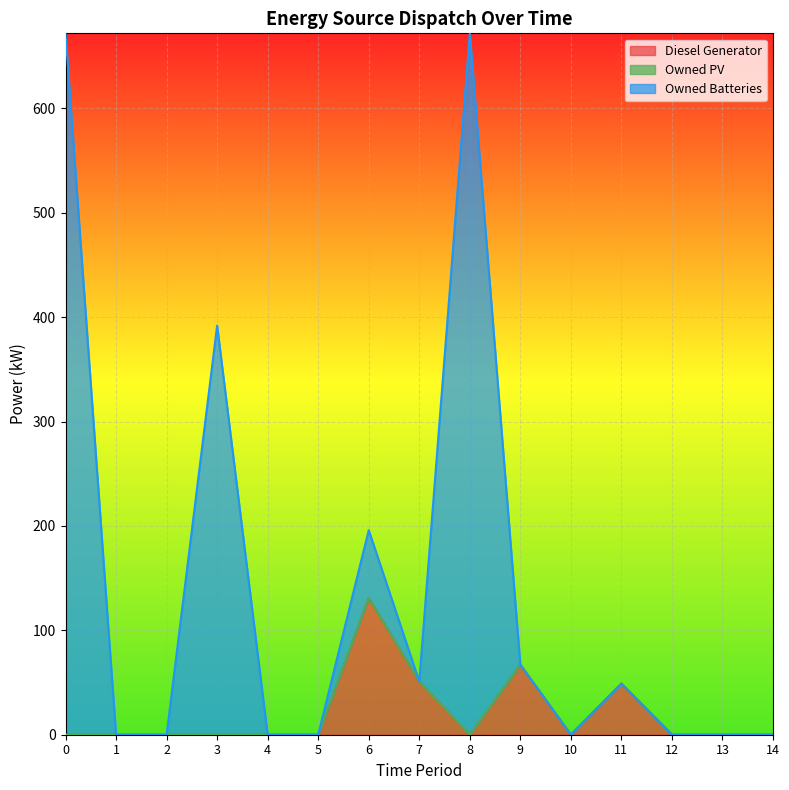

What is the maximum value for Diesel Generator?

131.0